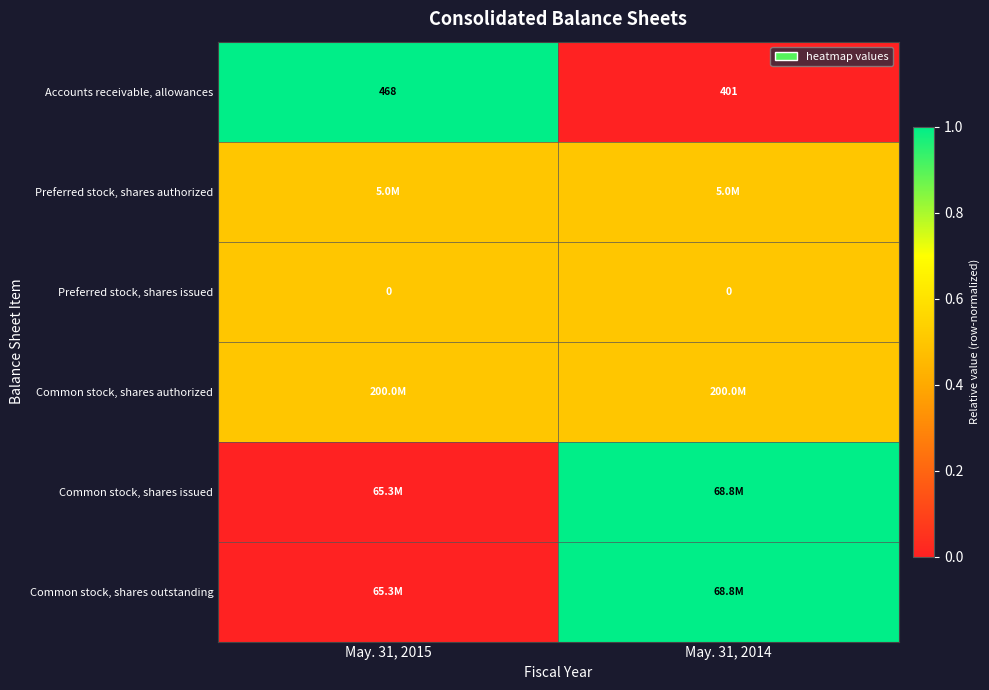

What is the maximum value for Accounts receivable, allowances?

468.0